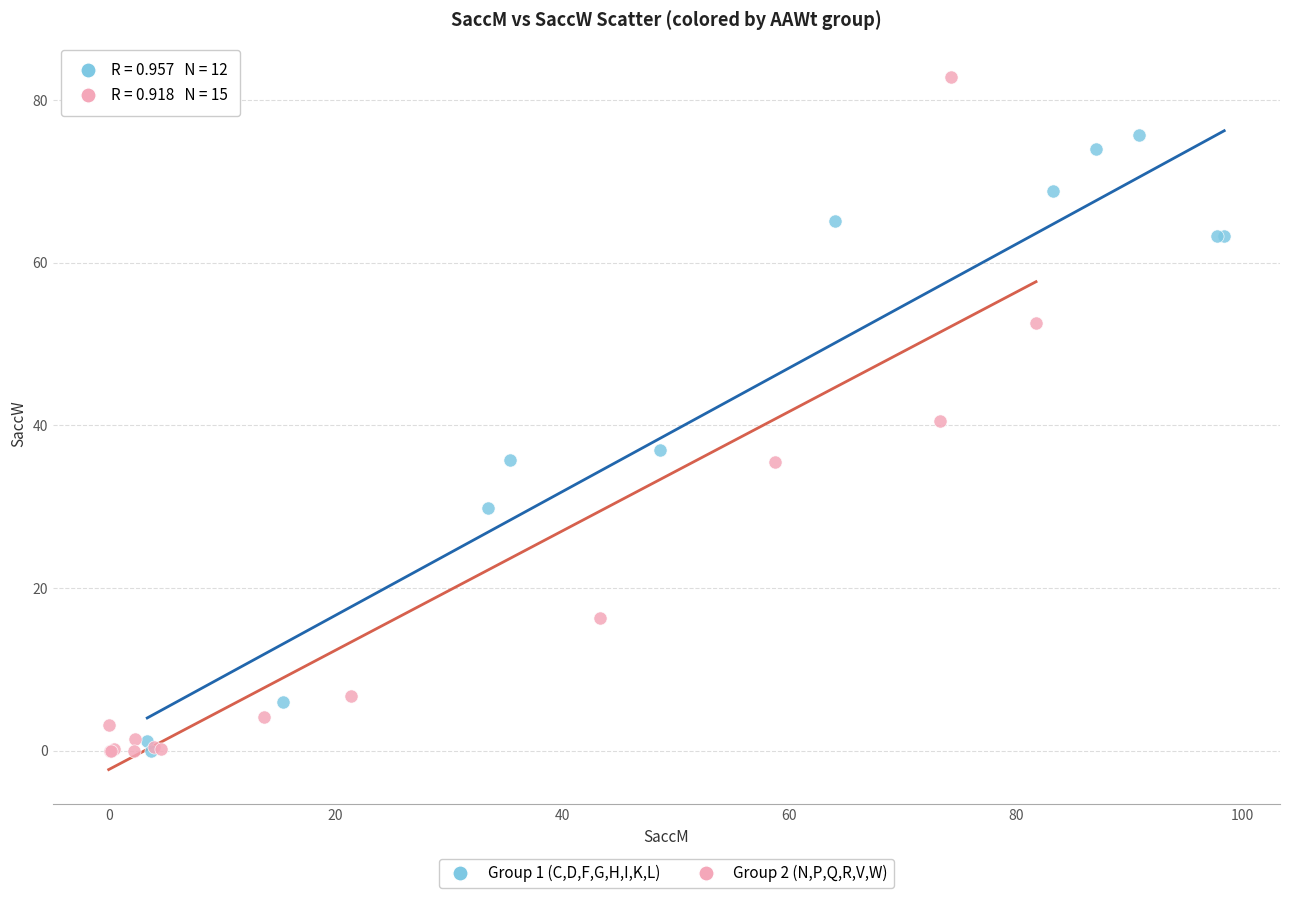

Which series contains the highest Y value?

Group 2 (N,P,Q,R,V,W)